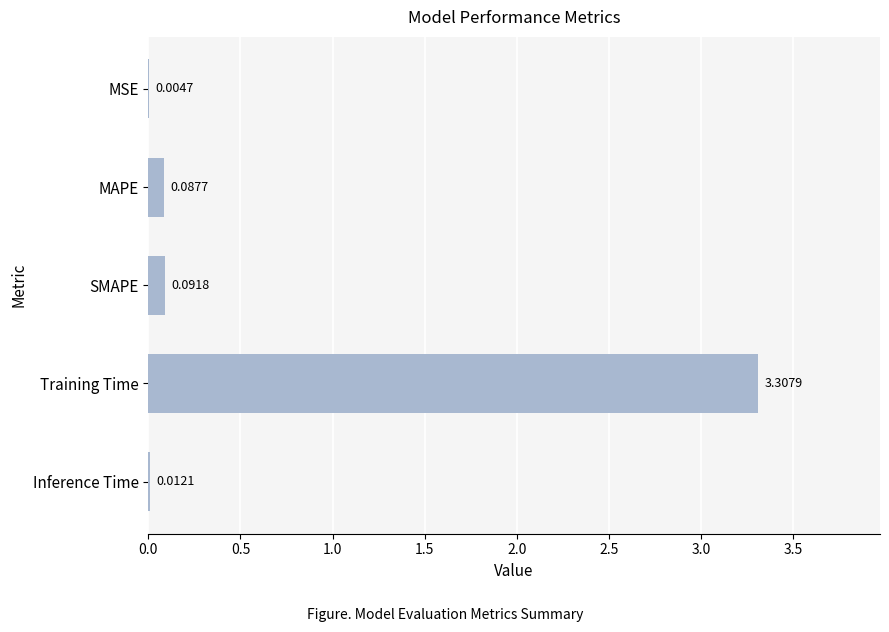

Between Training Time and MSE, which is larger?

Training Time